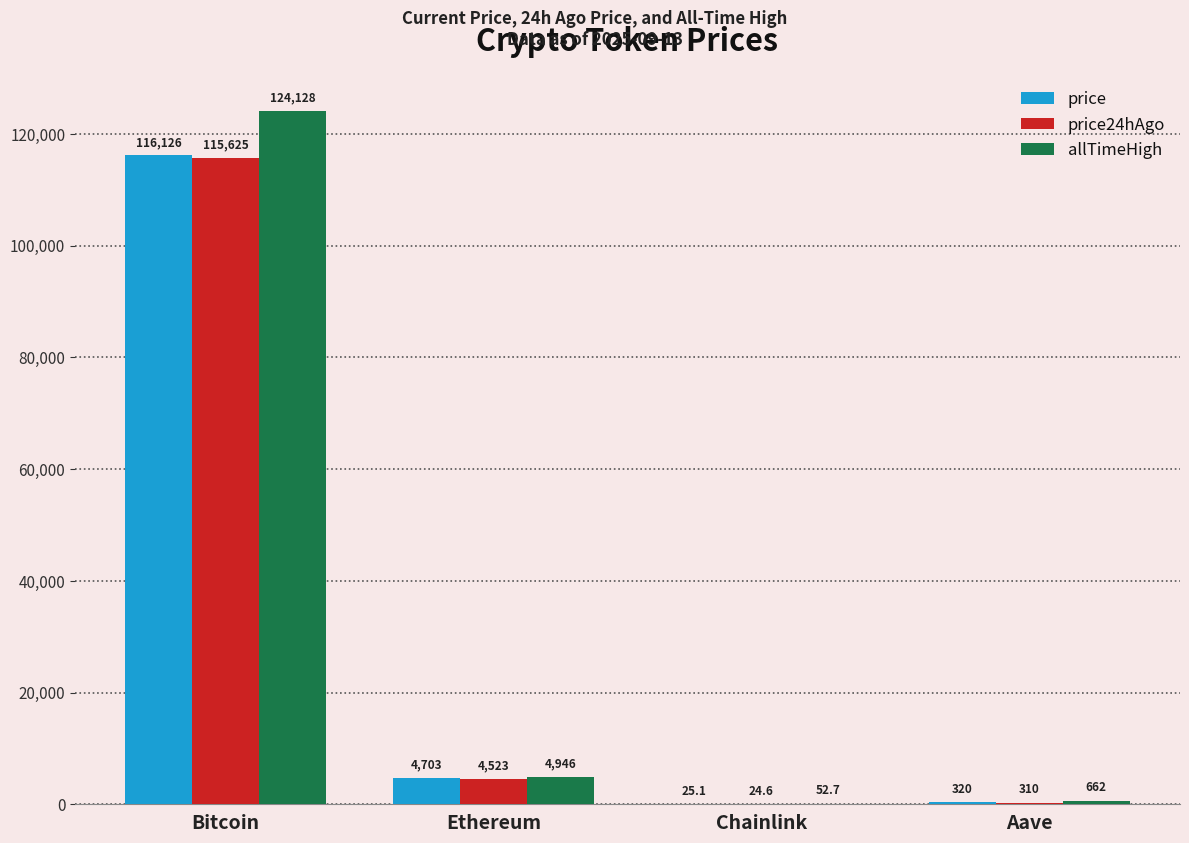

The value of price at Bitcoin is 116126.0. True or false?

True